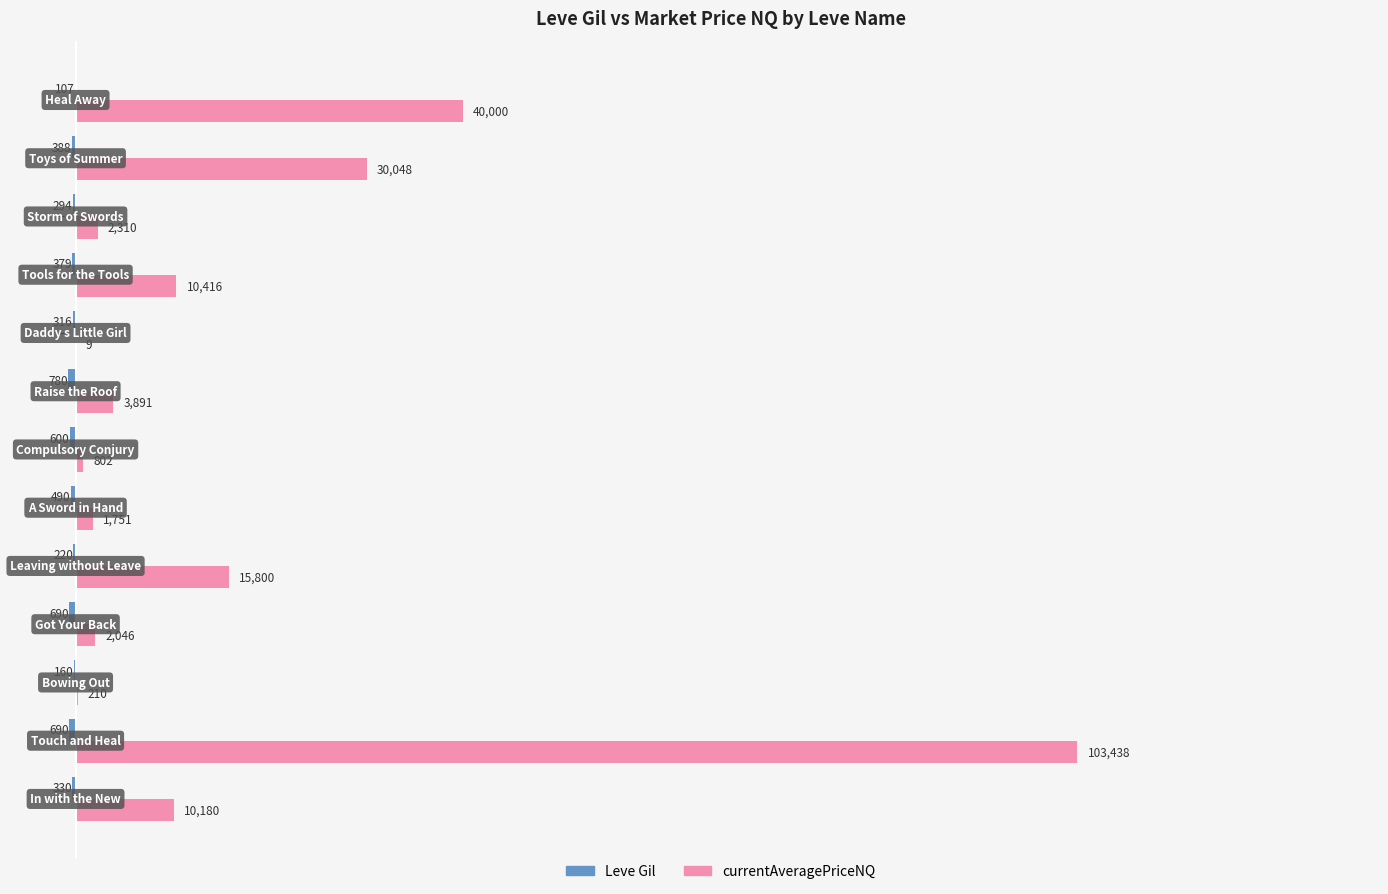

Which series has the largest total across all categories?

currentAveragePriceNQ